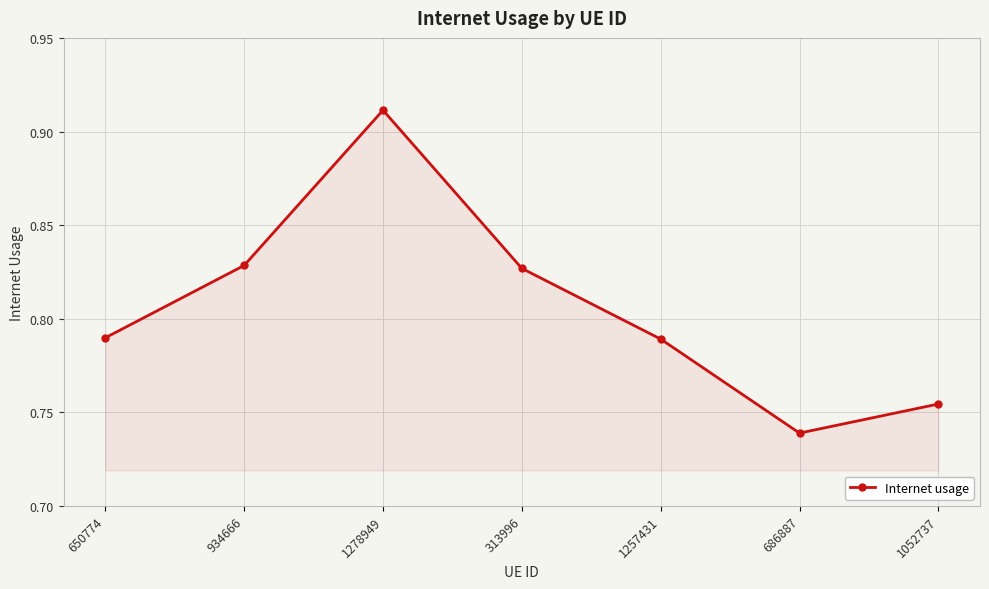

What is the difference between the maximum and minimum values?

0.2